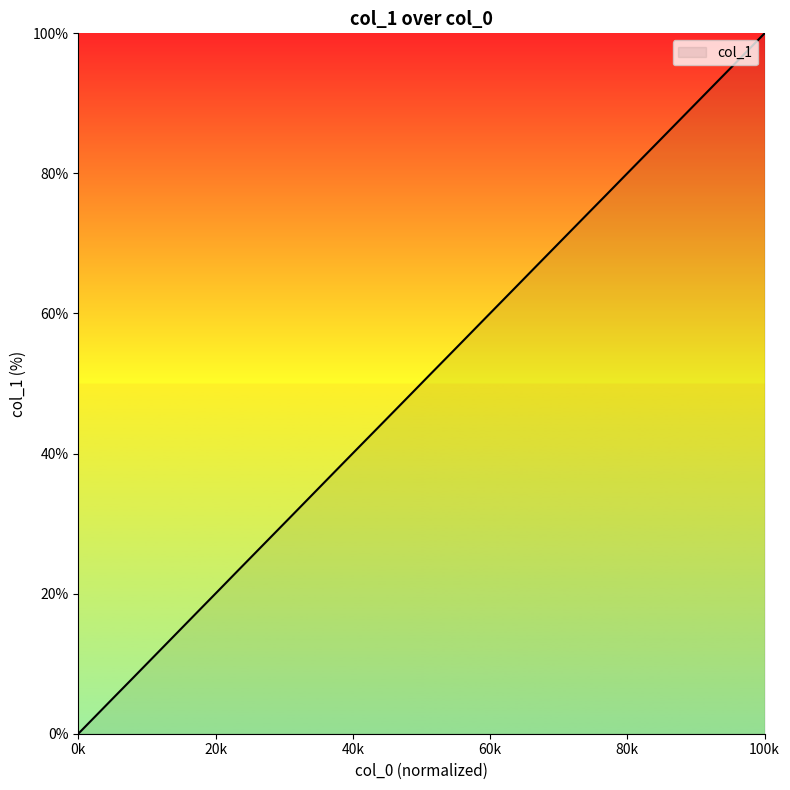

How many lines are shown in the chart?

1